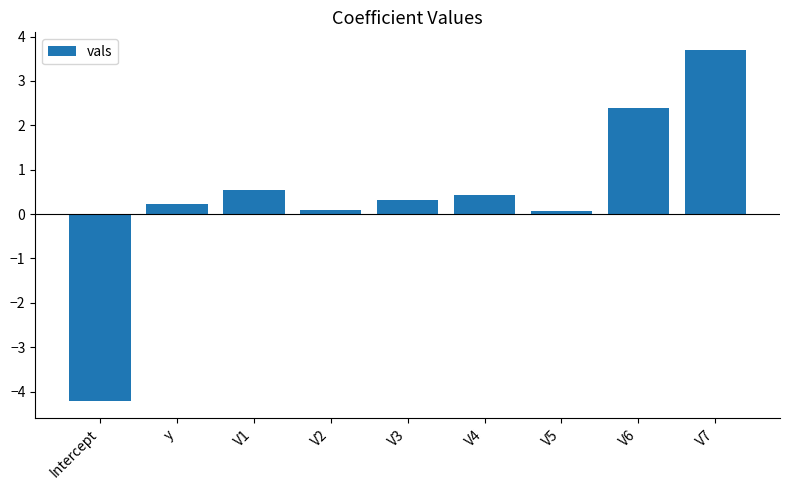

Read the value at V2.

0.1